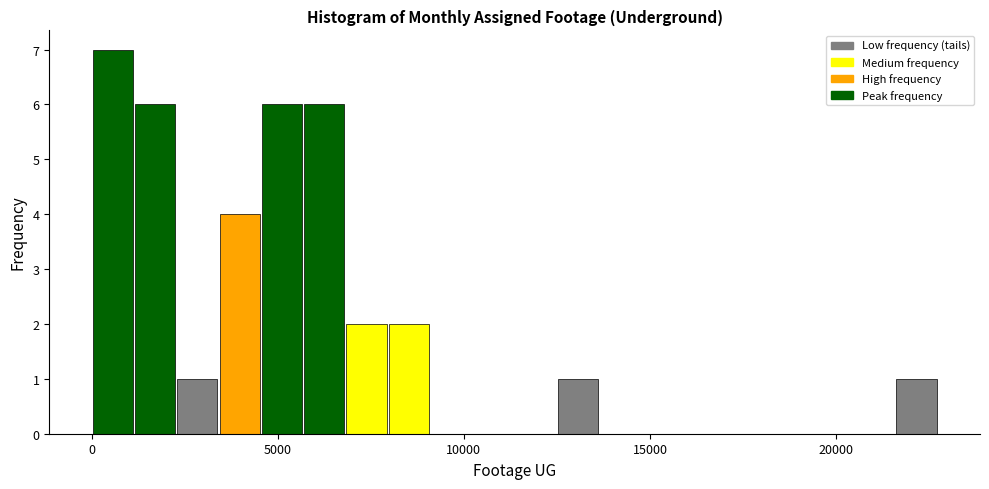

Read against the x-axis, roughly where is the centre of the tallest bar?

500